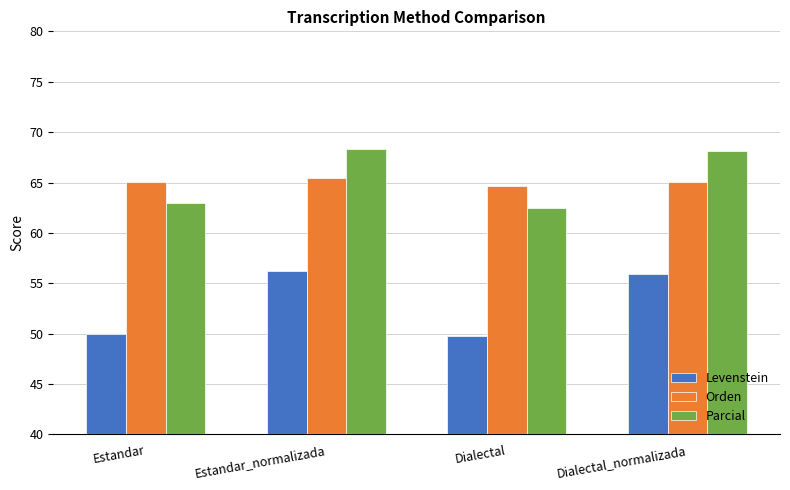

What are all the series names shown in the legend?

Levenstein, Orden, Parcial